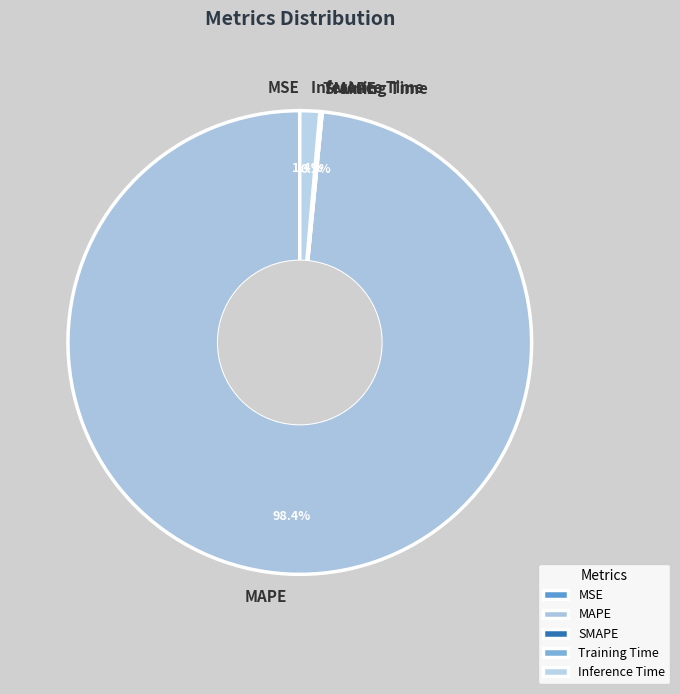

Combined, do MAPE and Inference Time account for over 50%?

Yes